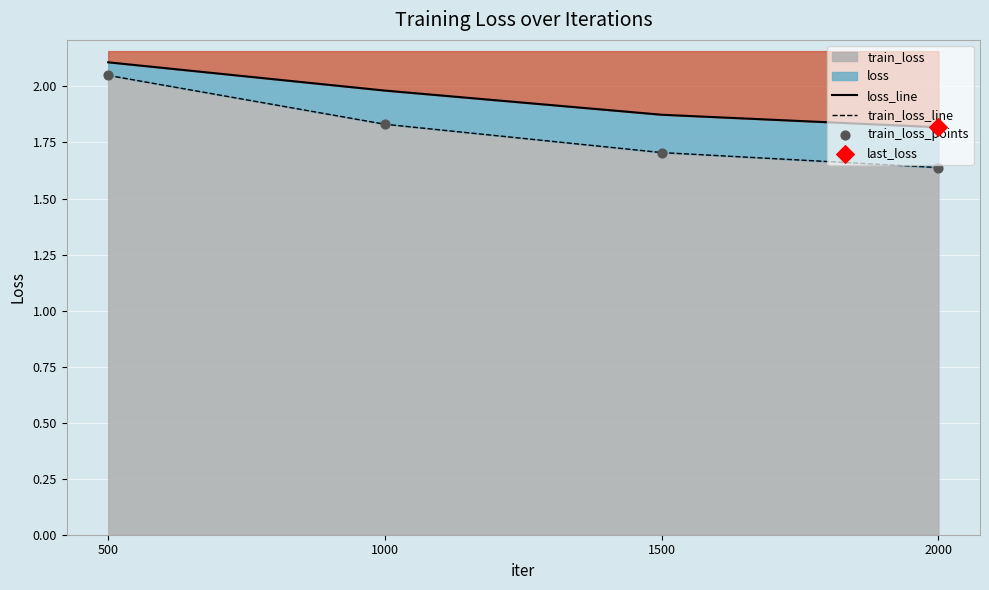

Which series contains the lowest Y value?

train_loss_line